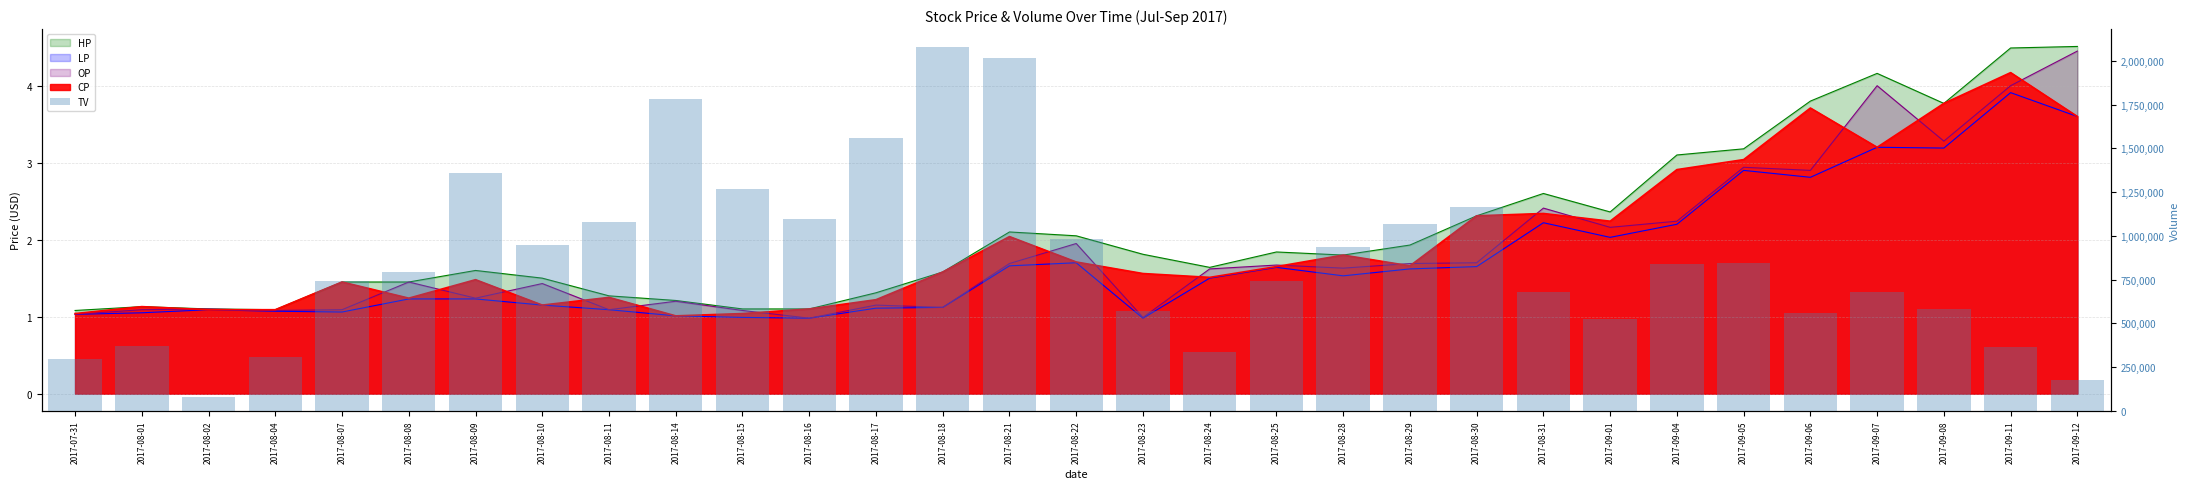

What position from the right is 2017-09-01?

8